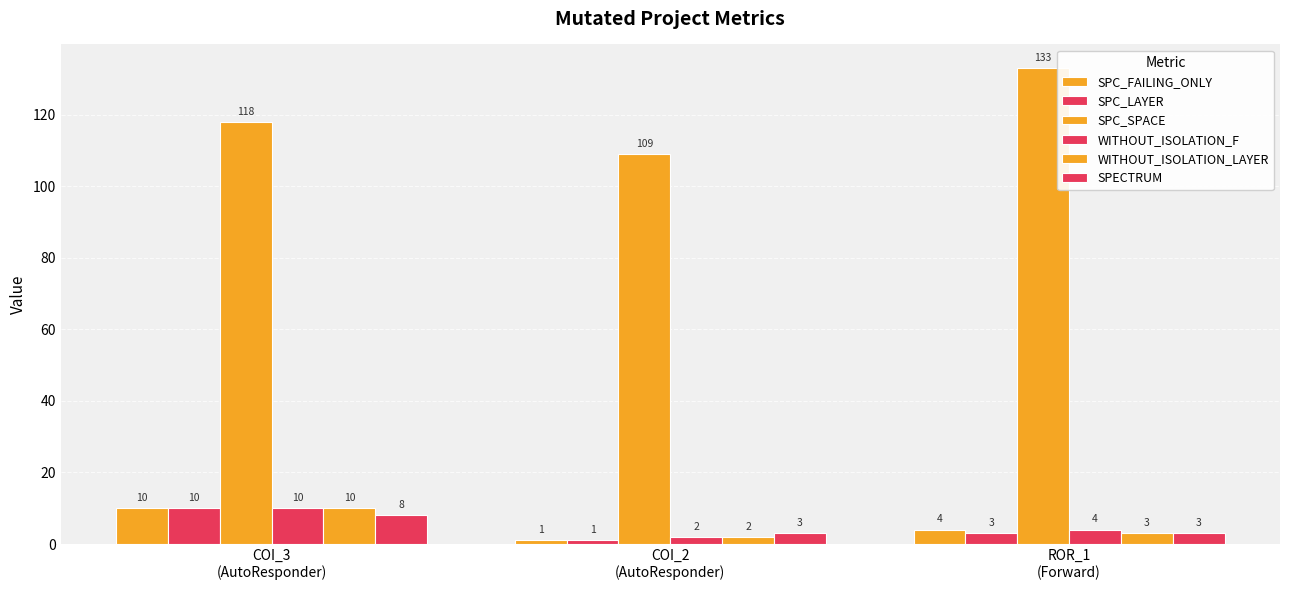

Reading right to left, what are all the values shown in this chart?

SPC_FAILING_ONLY: 4	1	10
SPC_LAYER: 3	1	10
SPC_SPACE: 133	109	118
WITHOUT_ISOLATION_F: 4	2	10
WITHOUT_ISOLATION_LAYER: 3	2	10
SPECTRUM: 3	3	8